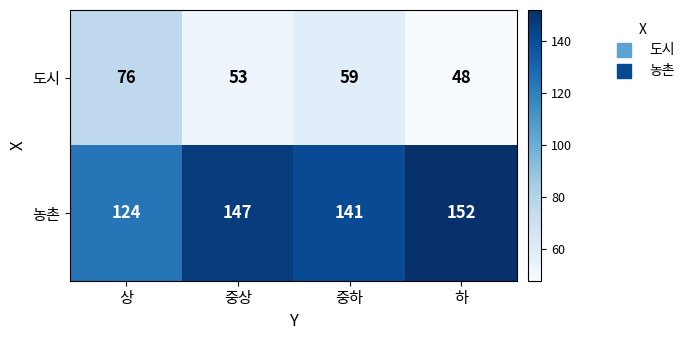

List the series in order of their peak value, lowest first.

도시, 농촌